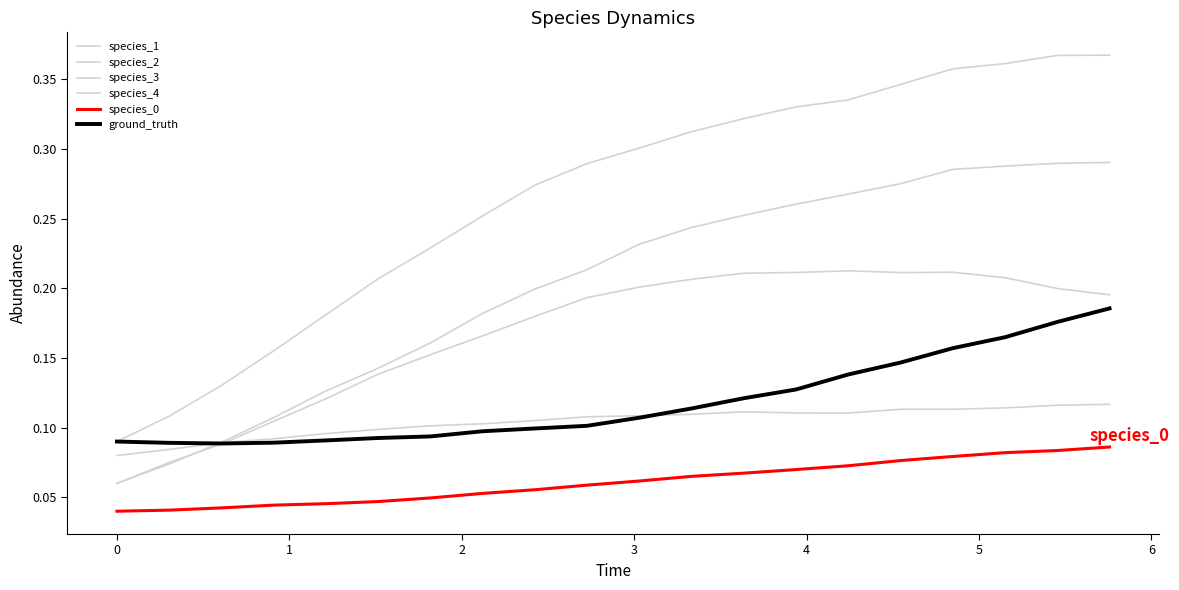

Reading right to left, list all the values displayed in this chart.

species_1: 0.1	0.1	0.1	0.1	0.1	0.1	0.1	0.1	0.1	0.1	0.1	0.1	0.1	0.1	0.1	0.1	0.1	0.1	0.1	0.1
species_2: 0.4	0.4	0.4	0.4	0.3	0.3	0.3	0.3	0.3	0.3	0.3	0.3	0.3	0.2	0.2	0.2	0.2	0.1	0.1	0.1
species_3: 0.3	0.3	0.3	0.3	0.3	0.3	0.3	0.3	0.2	0.2	0.2	0.2	0.2	0.2	0.1	0.1	0.1	0.1	0.1	0.1
species_4: 0.2	0.2	0.2	0.2	0.2	0.2	0.2	0.2	0.2	0.2	0.2	0.2	0.2	0.2	0.1	0.1	0.1	0.1	0.1	0.1
species_0: 0.1	0.1	0.1	0.1	0.1	0.1	0.1	0.1	0.1	0.1	0.1	0.1	0.1	0.0	0.0	0.0	0.0	0.0	0.0	0.0
ground_truth: 0.2	0.2	0.2	0.2	0.1	0.1	0.1	0.1	0.1	0.1	0.1	0.1	0.1	0.1	0.1	0.1	0.1	0.1	0.1	0.1